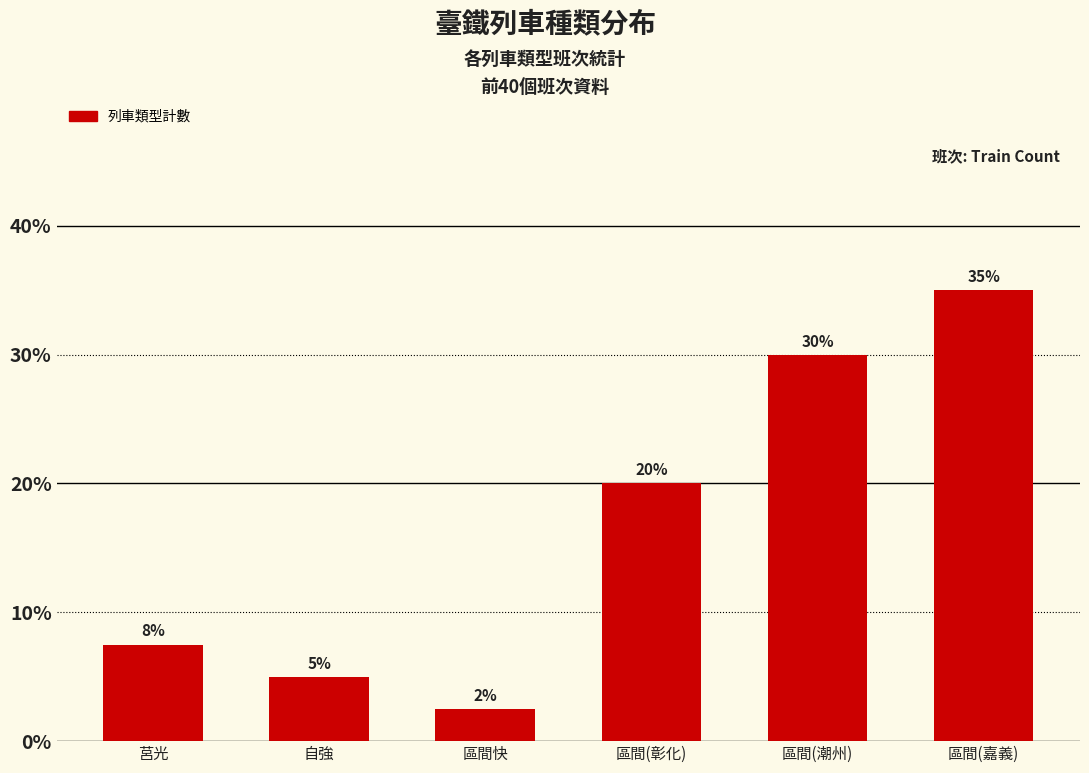

What is the greatest value displayed?

35.0